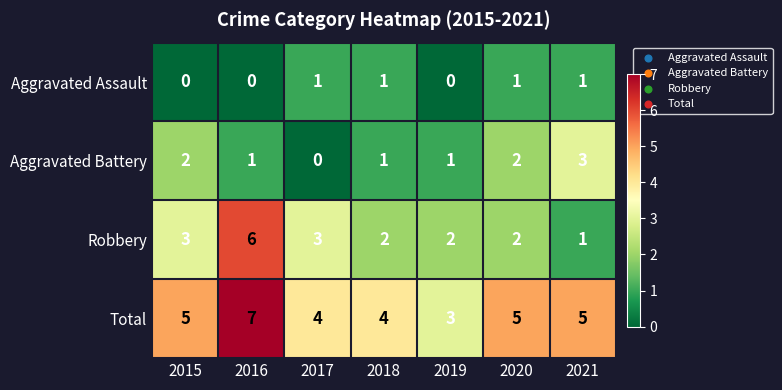

At which category is the sum across all series the highest?

2016